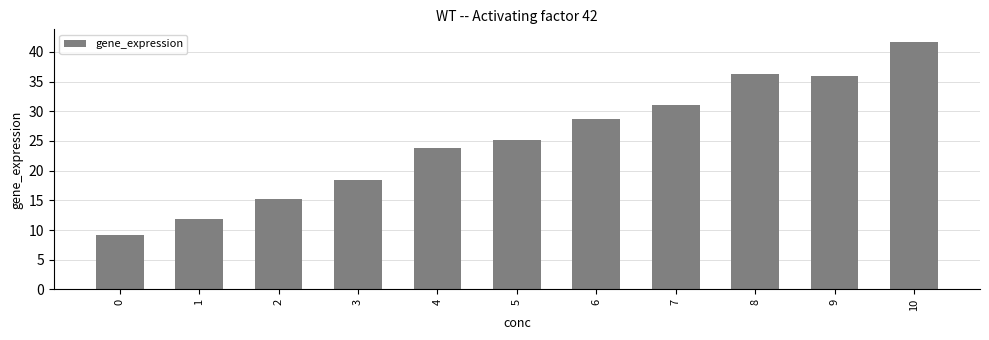

What is the average value?

25.2